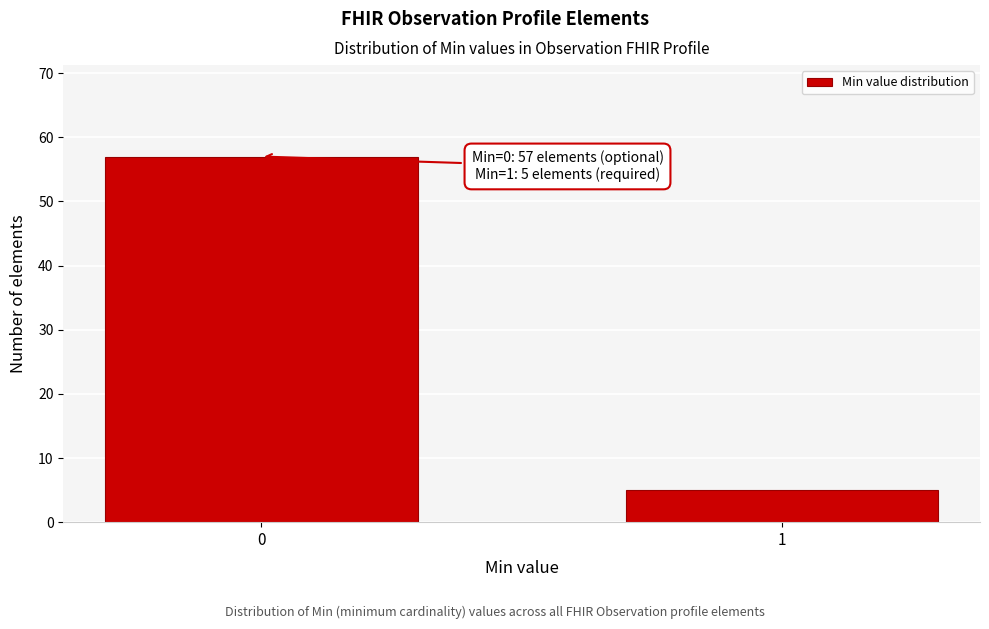

Reading left to right, list all the values displayed in this chart.

57	5